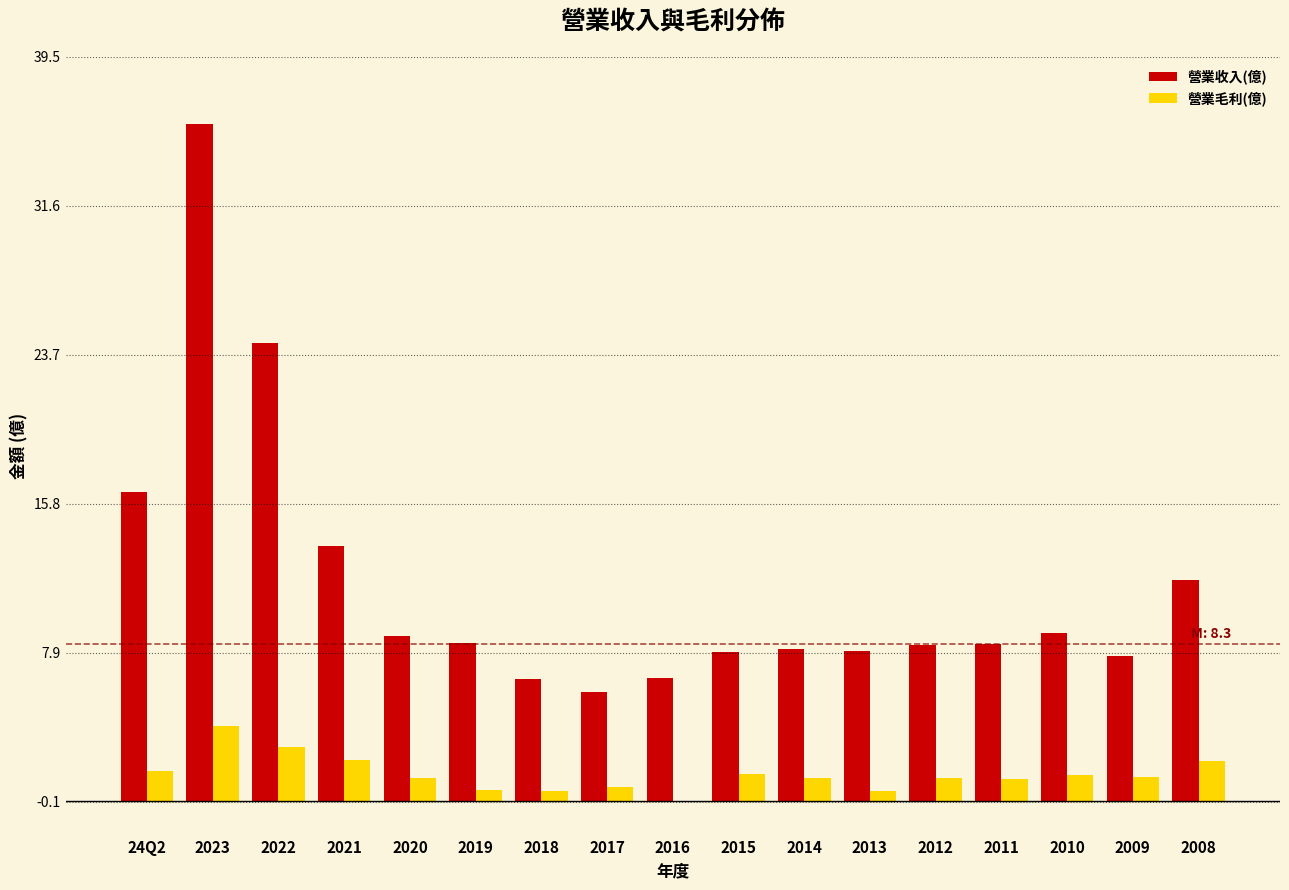

Which category has the highest value across all series?

2023